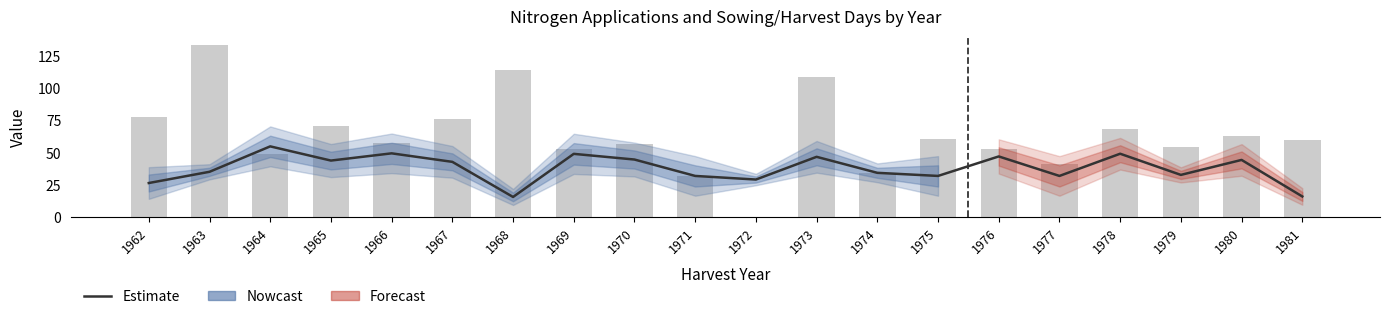

What is the difference between the maximum and second lowest values in the Estimate series?

38.8